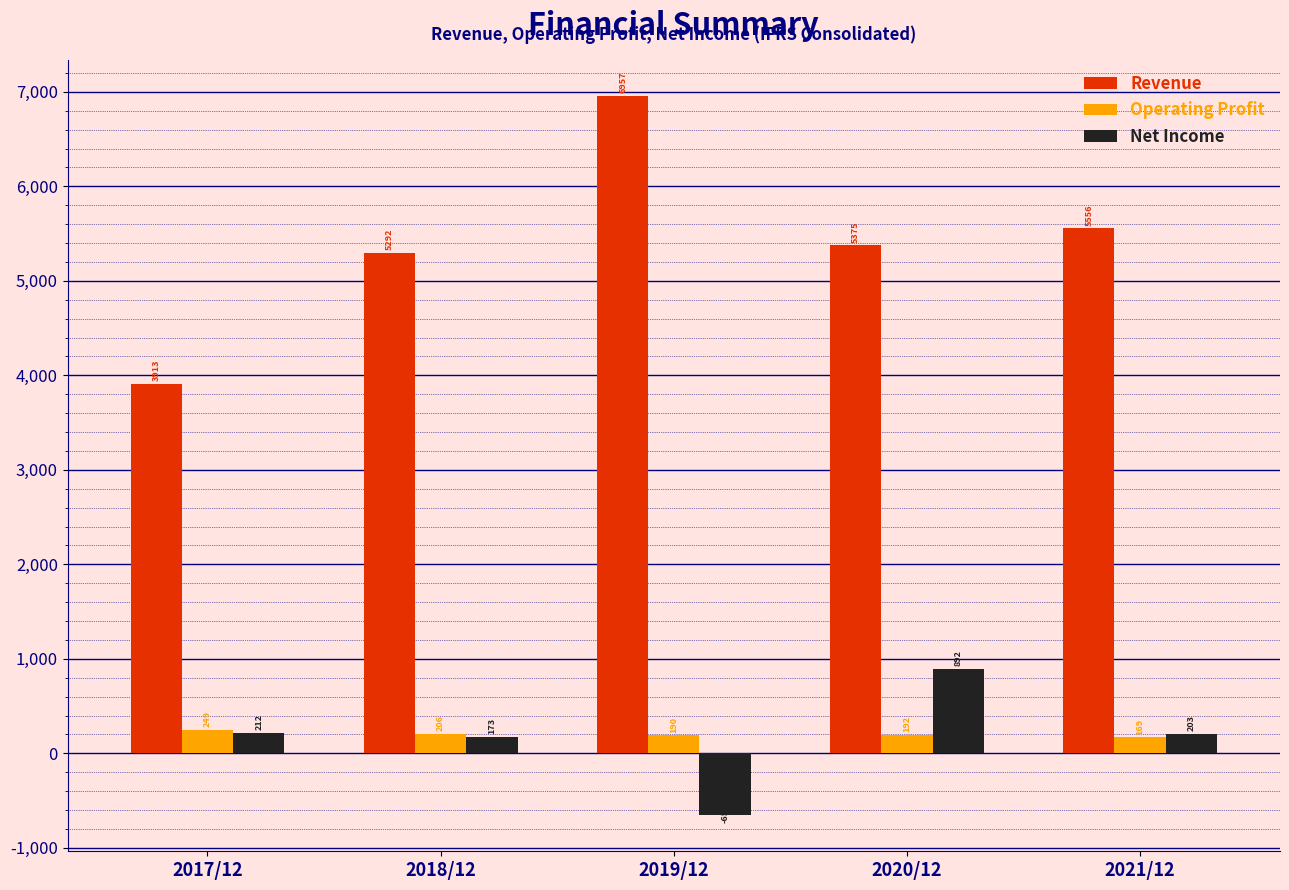

Reading left to right, transcribe all the data shown in this chart.

Revenue: 2017/12=3913	2018/12=5292	2019/12=6957	2020/12=5375	2021/12=5556
Operating Profit: 2017/12=249	2018/12=206	2019/12=190	2020/12=192	2021/12=169
Net Income: 2017/12=212	2018/12=173	2019/12=-656	2020/12=892	2021/12=203